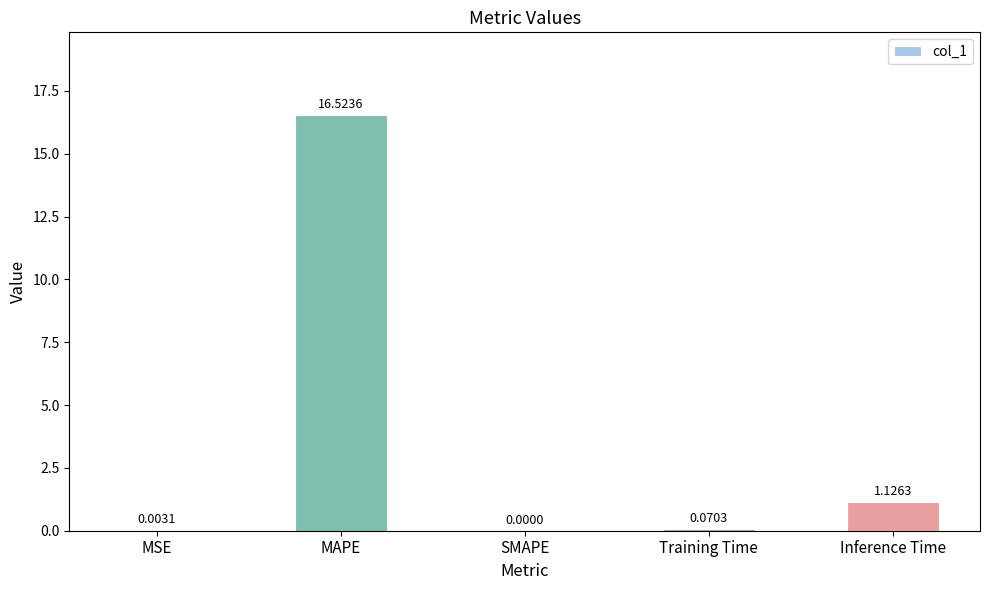

Is it true that the value at MAPE is 6.8?

False